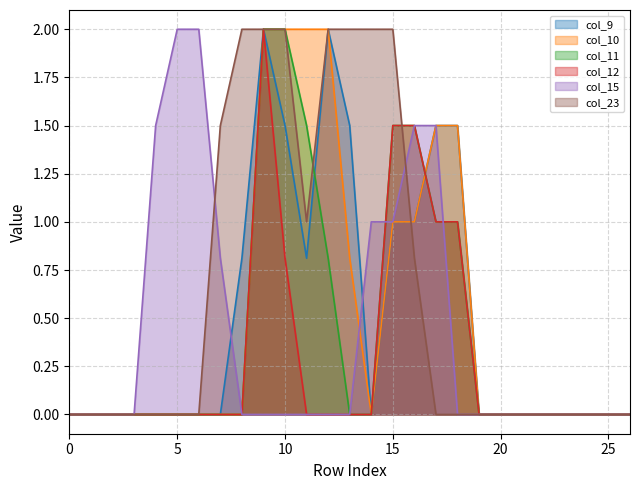

Reading left to right, what are all the values shown in this chart?

col_9: 0.0	0.0	0.0	0.0	0.0	0.0	0.0	0.0	0.8	2.0	1.5	0.8	2.0	1.5	0.0	1.0	1.0	1.5	1.5	0.0	0.0	0.0	0.0	0.0	0.0	0.0	0.0
col_10: 0.0	0.0	0.0	0.0	0.0	0.0	0.0	0.0	0.0	2.0	2.0	2.0	2.0	0.8	0.0	1.0	1.0	1.5	1.5	0.0	0.0	0.0	0.0	0.0	0.0	0.0	0.0
col_11: 0.0	0.0	0.0	0.0	0.0	0.0	0.0	0.0	0.0	2.0	2.0	1.5	0.8	0.0	0.0	1.5	1.5	1.0	1.0	0.0	0.0	0.0	0.0	0.0	0.0	0.0	0.0
col_12: 0.0	0.0	0.0	0.0	0.0	0.0	0.0	0.0	0.0	2.0	0.8	0.0	0.0	0.0	0.0	1.5	1.5	1.0	1.0	0.0	0.0	0.0	0.0	0.0	0.0	0.0	0.0
col_15: 0.0	0.0	0.0	0.0	1.5	2.0	2.0	0.8	0.0	0.0	0.0	0.0	0.0	0.0	1.0	1.0	1.5	1.5	0.0	0.0	0.0	0.0	0.0	0.0	0.0	0.0	0.0
col_23: 0.0	0.0	0.0	0.0	0.0	0.0	0.0	1.5	2.0	2.0	2.0	1.0	2.0	2.0	2.0	2.0	0.8	0.0	0.0	0.0	0.0	0.0	0.0	0.0	0.0	0.0	0.0